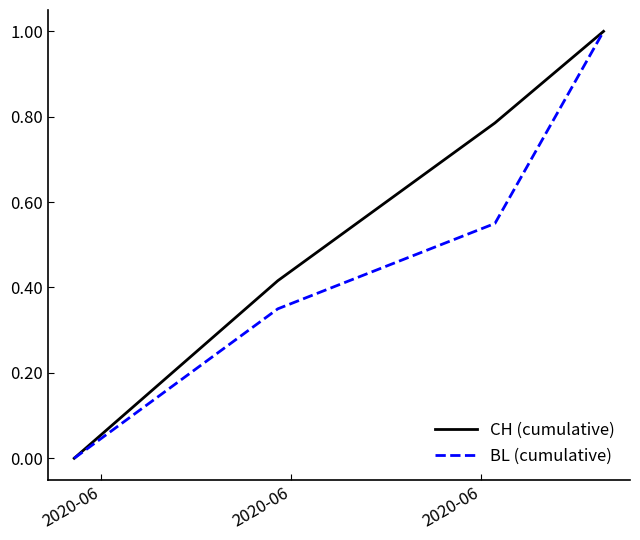

Which series has the largest total across all categories?

CH (cumulative)